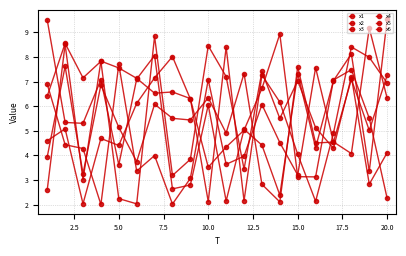

How many lines are shown in the chart?

6